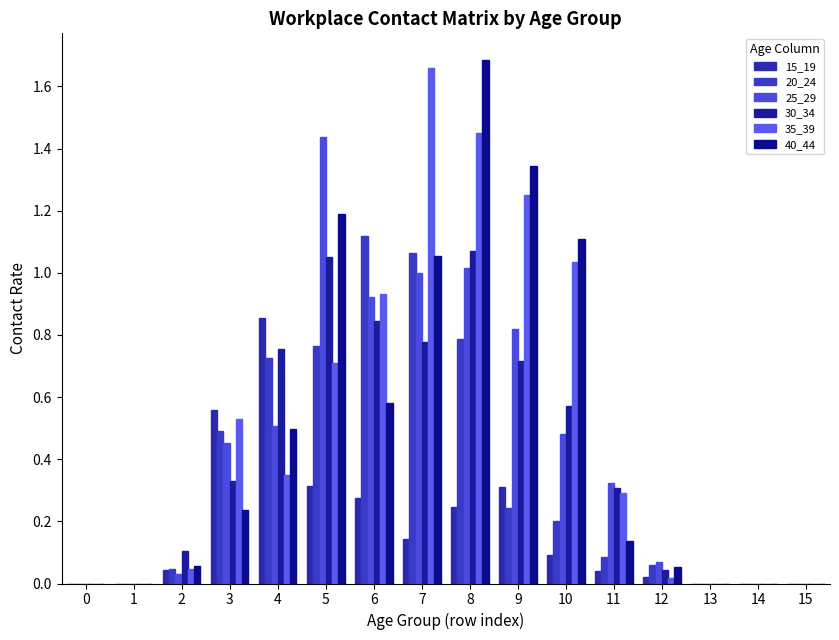

How many groups of bars are there?

16